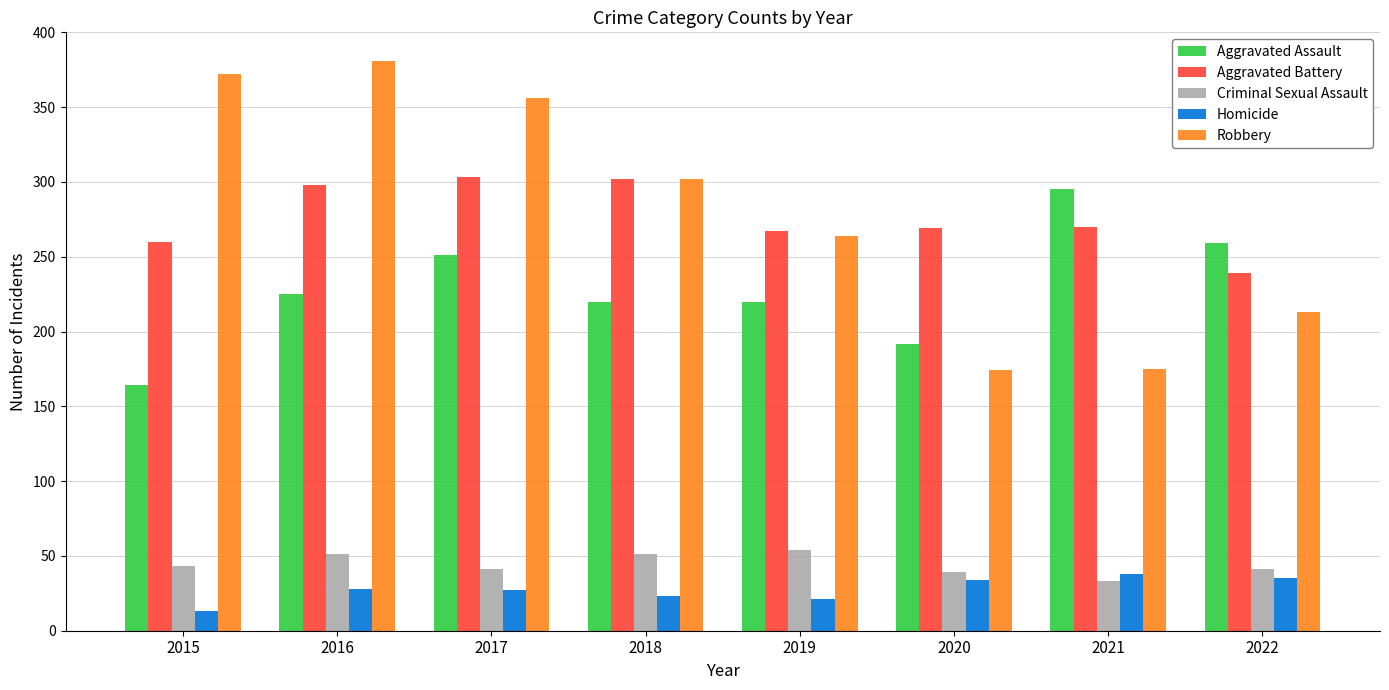

At which label is Robbery closest to 277?

2019